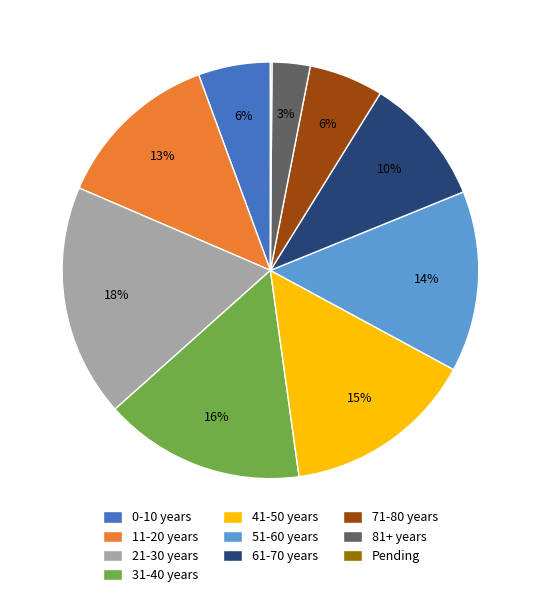

Which category has the biggest portion of the pie?

21-30 years